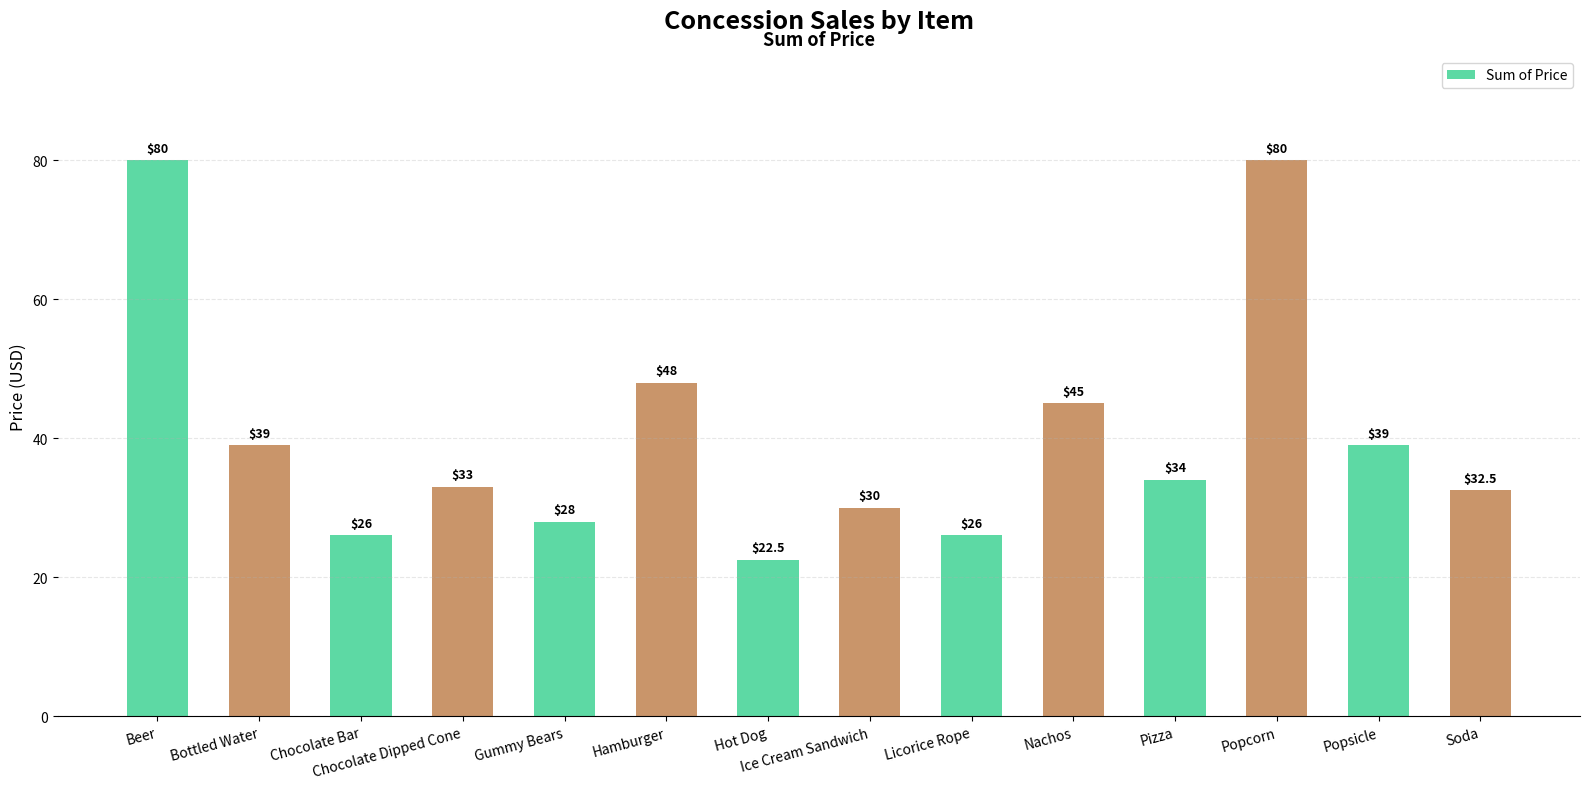

Reading right to left, list all the values displayed in this chart.

Soda=32.5	Popsicle=39.0	Popcorn=80.0	Pizza=34.0	Nachos=45.0	Licorice Rope=26.0	Ice Cream Sandwich=30.0	Hot Dog=22.5	Hamburger=48.0	Gummy Bears=28.0	Chocolate Dipped Cone=33.0	Chocolate Bar=26.0	Bottled Water=39.0	Beer=80.0